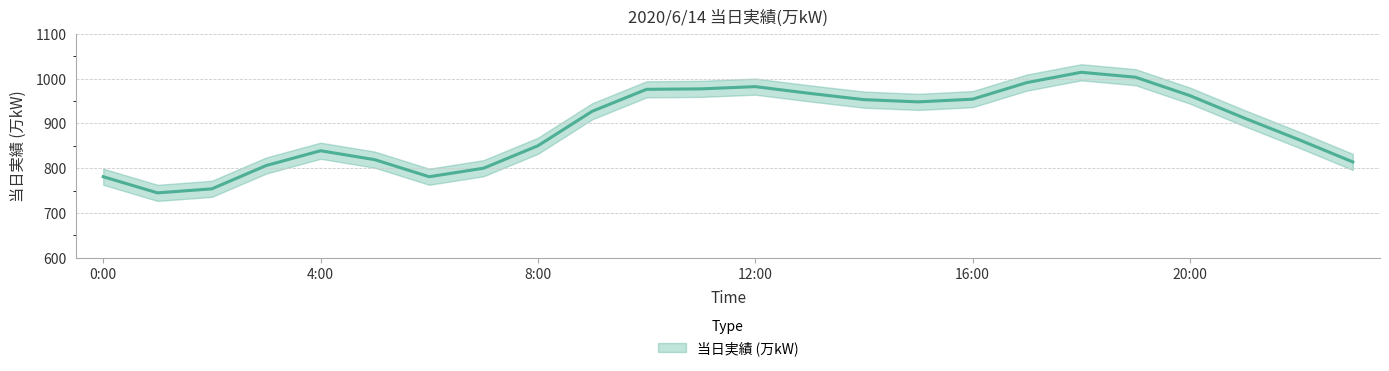

Which has a higher value, 2:00 or 13:00?

13:00